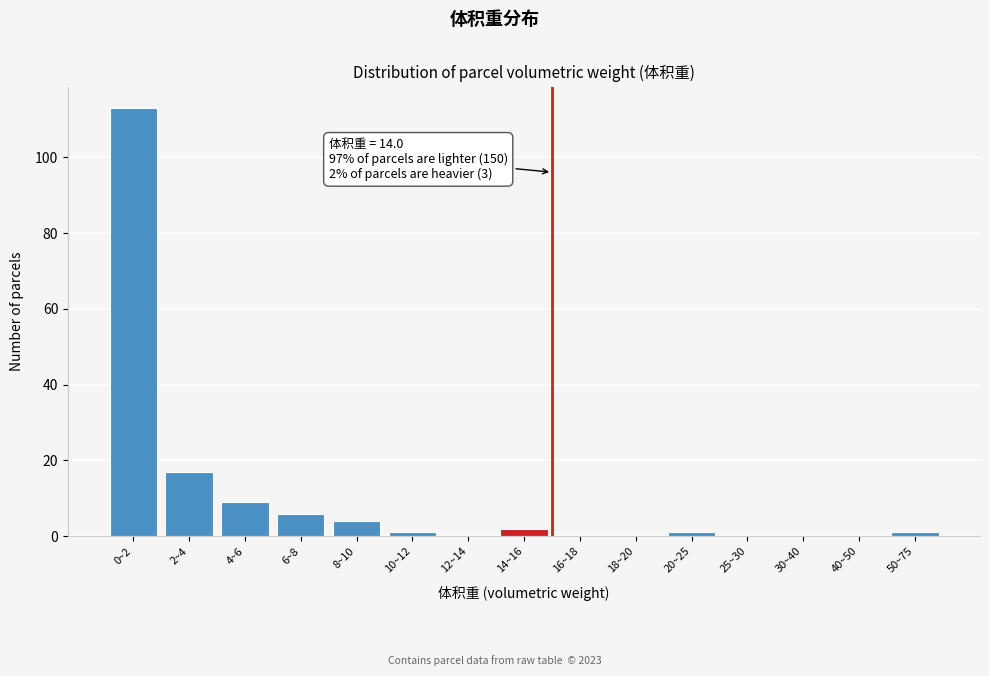

Reading left to right, list all the values displayed in this chart.

0~2=113	2~4=17	4~6=9	6~8=6	8~10=4	10~12=1	12~14=0	14~16=2	16~18=0	18~20=0	20~25=1	25~30=0	30~40=0	40~50=0	50~75=1